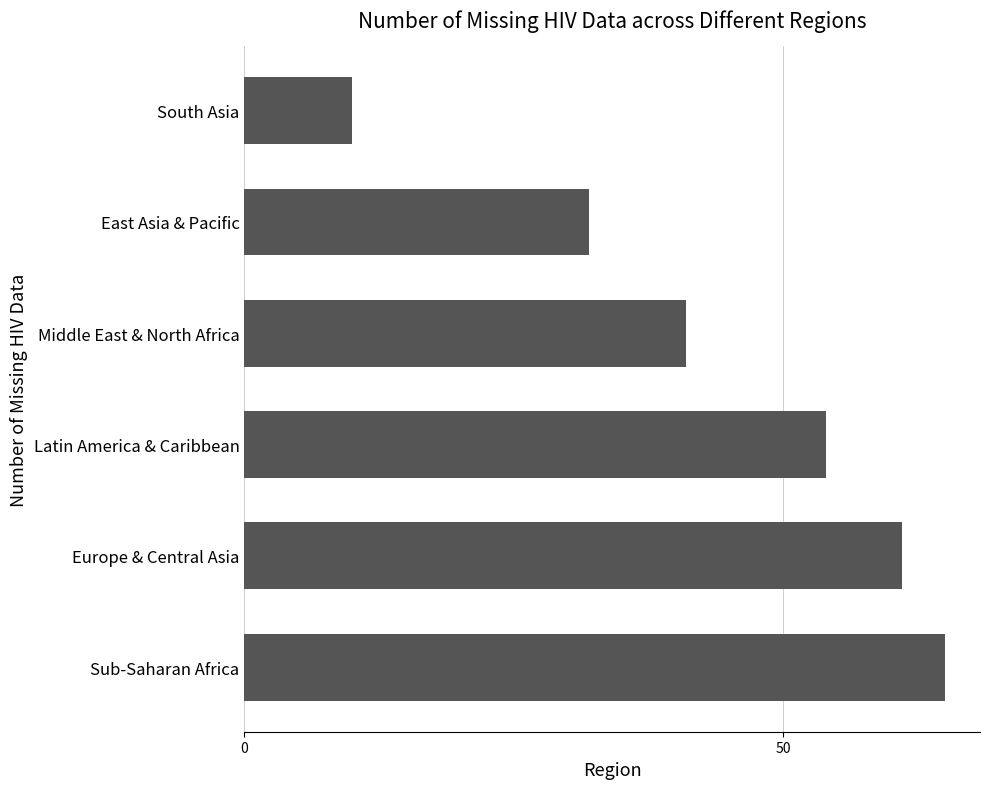

Reading bottom to top, extract all data points from this chart.

65	61	54	41	32	10